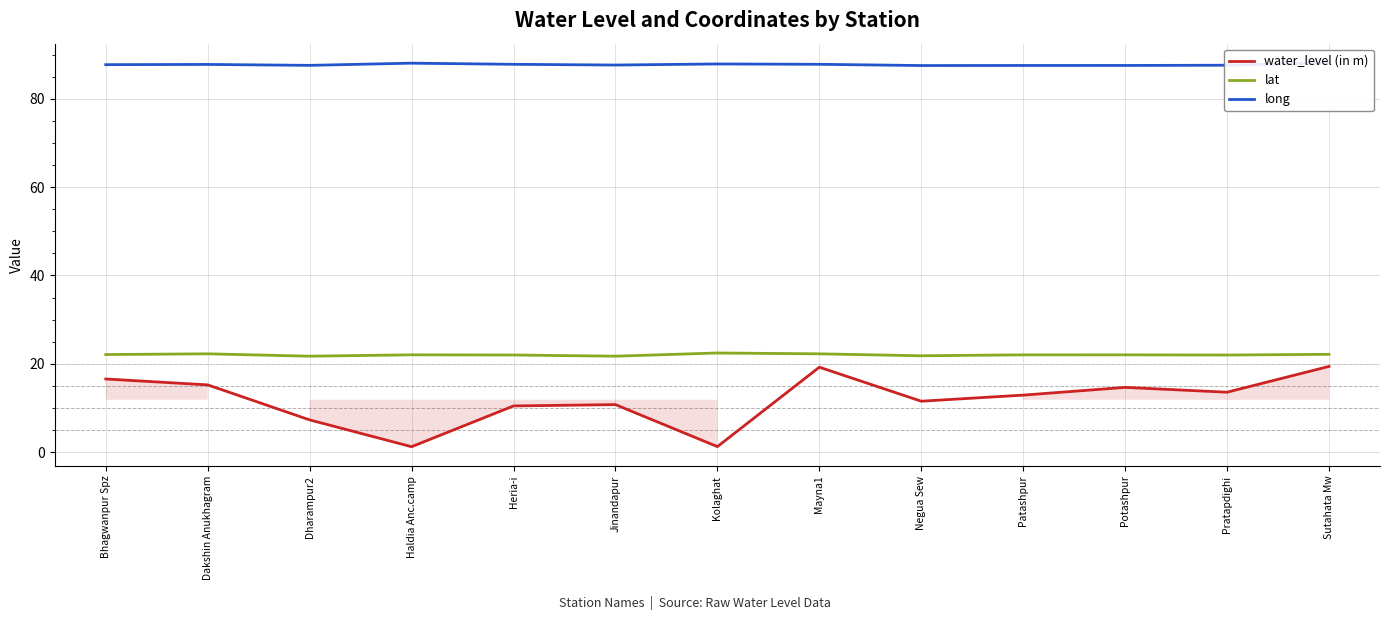

At which category is the sum across all series the highest?

Sutahata Mw